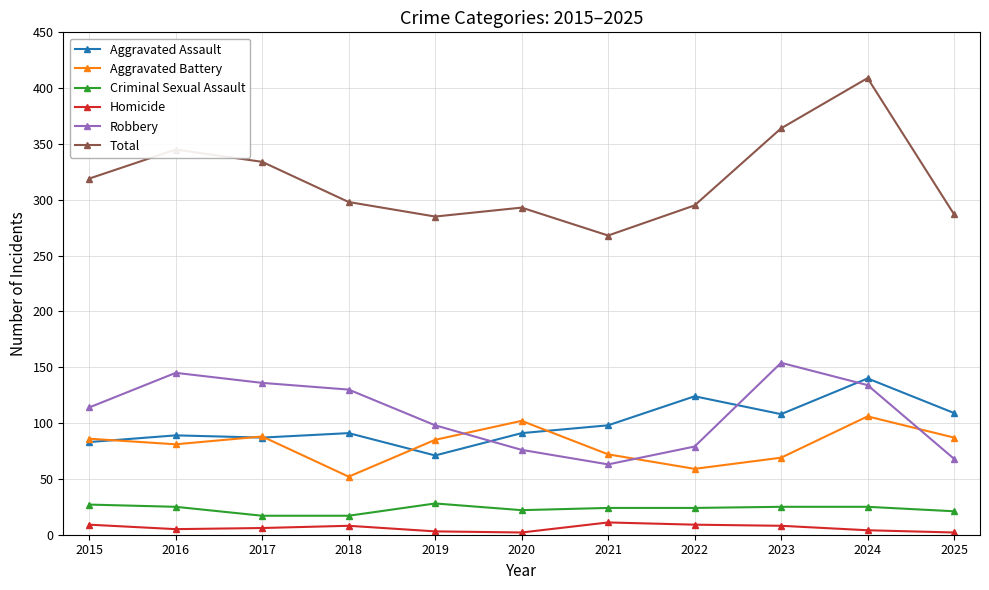

Which series has the largest total across all categories?

Total